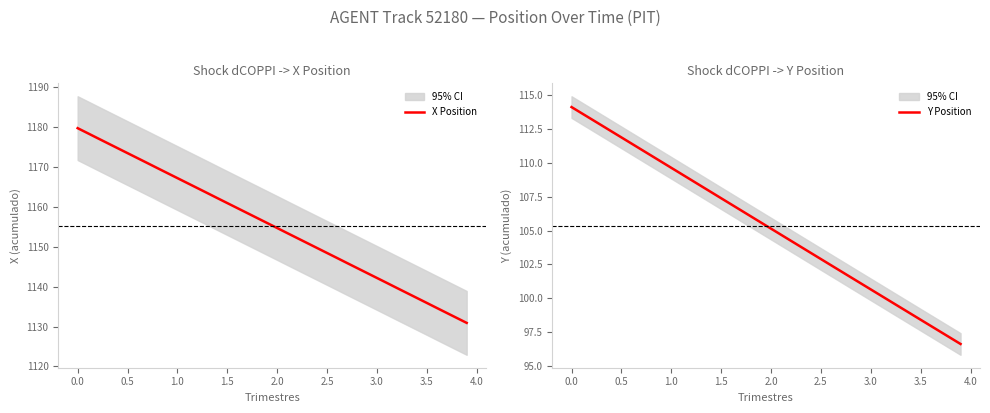

True or false: X Position has a value of 500.6 at 2.0.

False